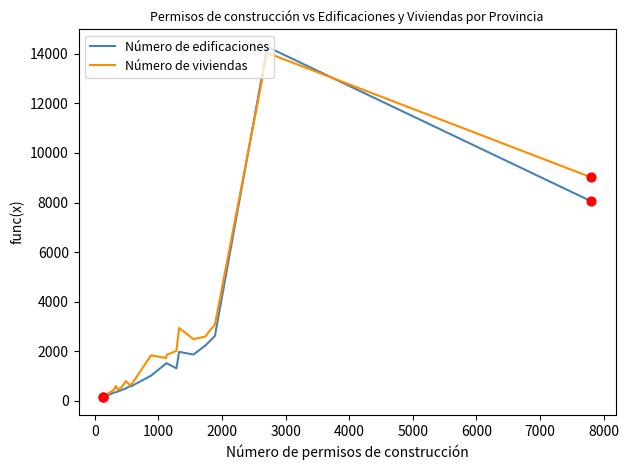

What are all the series names shown in the legend?

Número de edificaciones, Número de viviendas